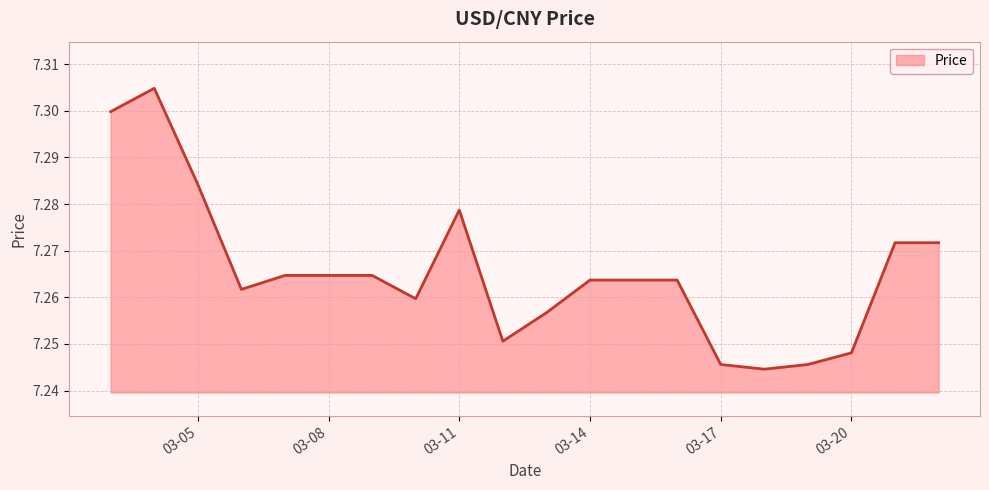

What is the maximum value shown in the chart?

7.3